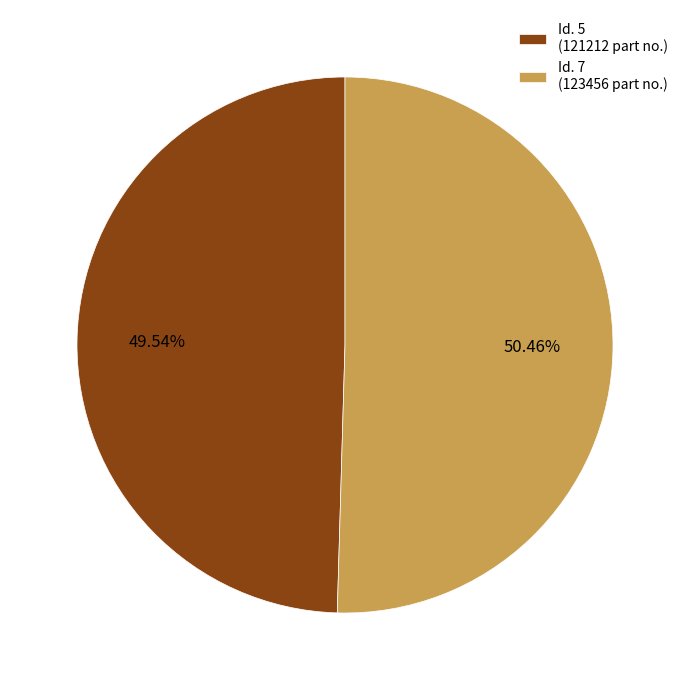

What is the ratio of the value at Id. 5 (121212 part no.) to the value at Id. 7 (123456 part no.)?

1.0